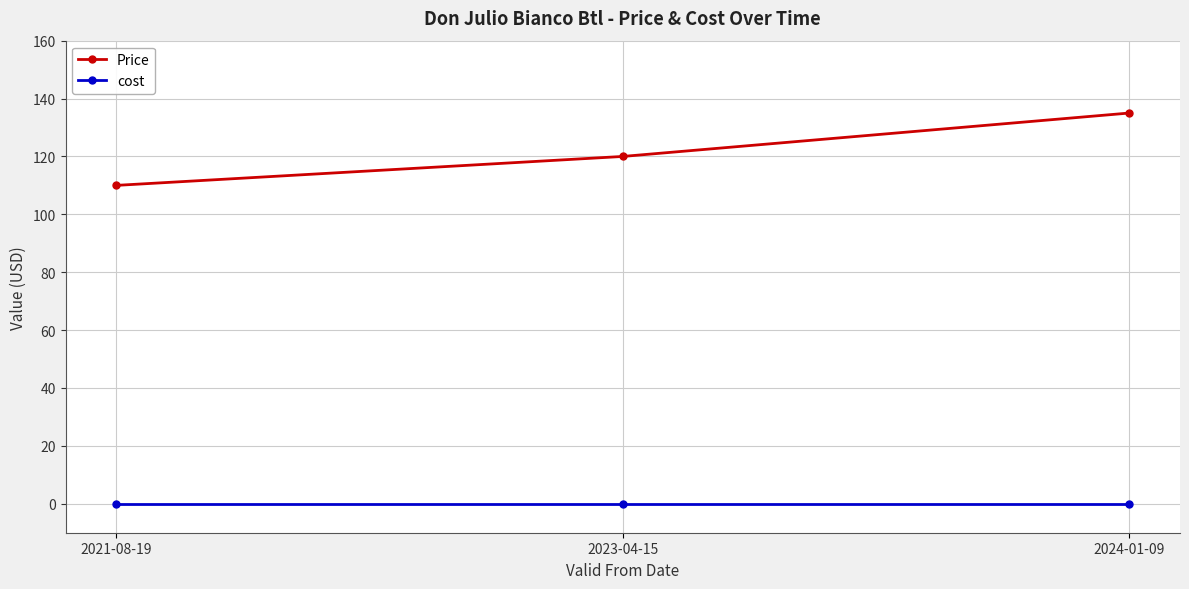

What position from the right is 2021-08-19?

3